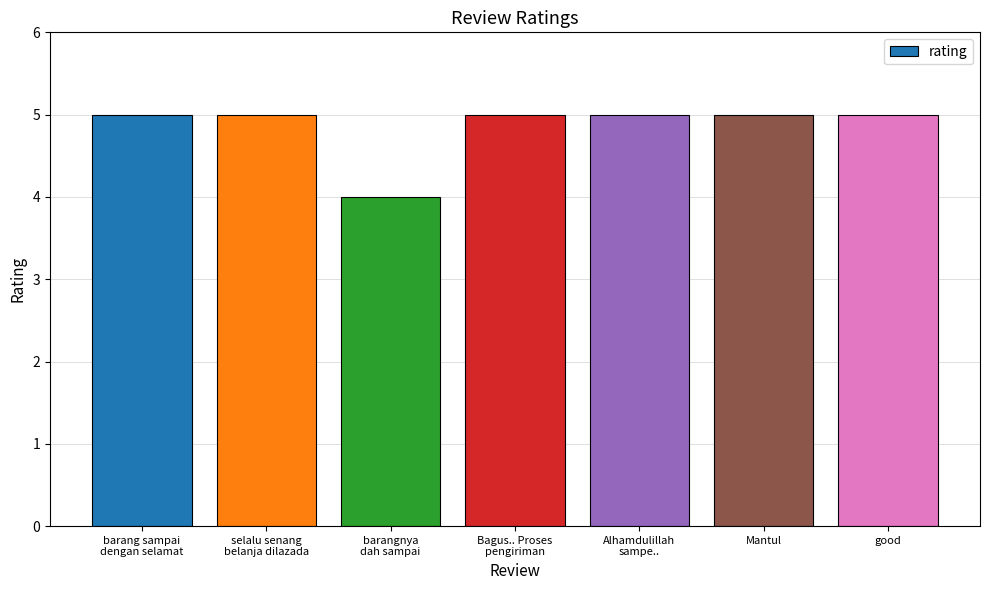

Is it true that the value at Mantul is 5?

True